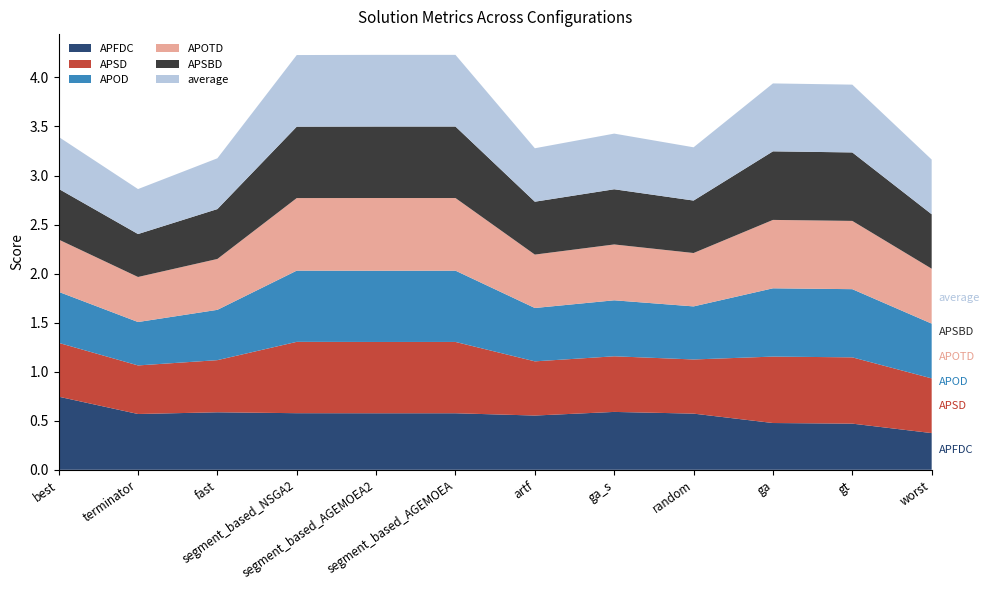

Reading left to right, extract all data points from this chart.

APFDC: 0.7	0.6	0.6	0.6	0.6	0.6	0.6	0.6	0.6	0.5	0.5	0.4
APSD: 0.5	0.5	0.5	0.7	0.7	0.7	0.6	0.6	0.6	0.7	0.7	0.6
APOD: 0.5	0.4	0.5	0.7	0.7	0.7	0.5	0.6	0.5	0.7	0.7	0.6
APOTD: 0.5	0.5	0.5	0.7	0.7	0.7	0.5	0.6	0.5	0.7	0.7	0.6
APSBD: 0.5	0.4	0.5	0.7	0.7	0.7	0.5	0.6	0.5	0.7	0.7	0.6
average: 0.5	0.5	0.5	0.7	0.7	0.7	0.5	0.6	0.5	0.7	0.7	0.6